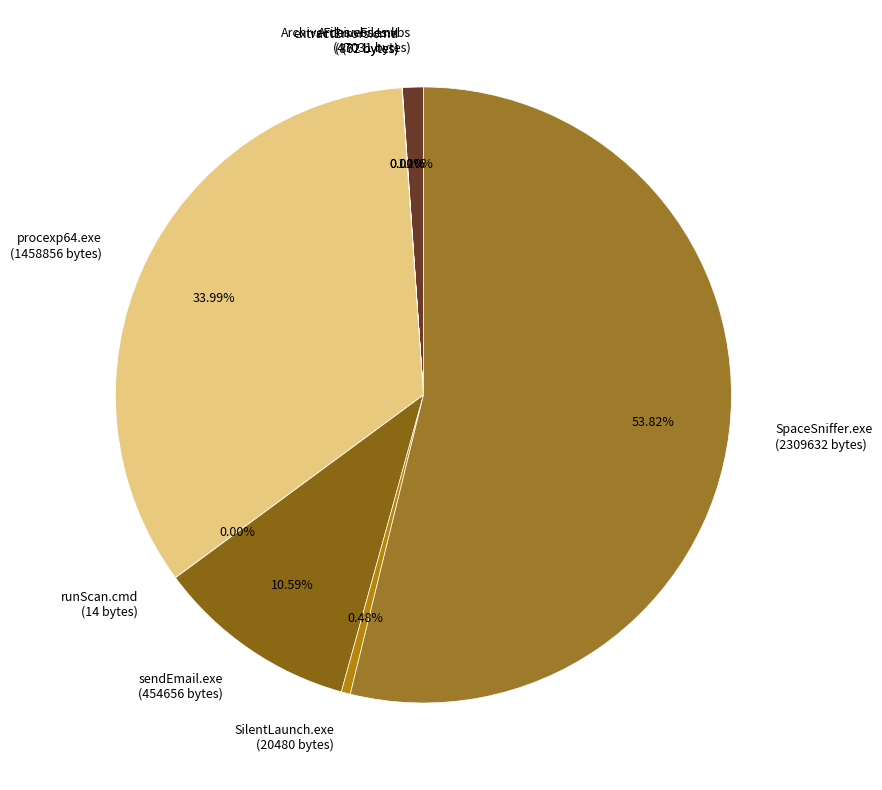

To the nearest percent, what is the difference between the largest and smallest slice percentages?

54%